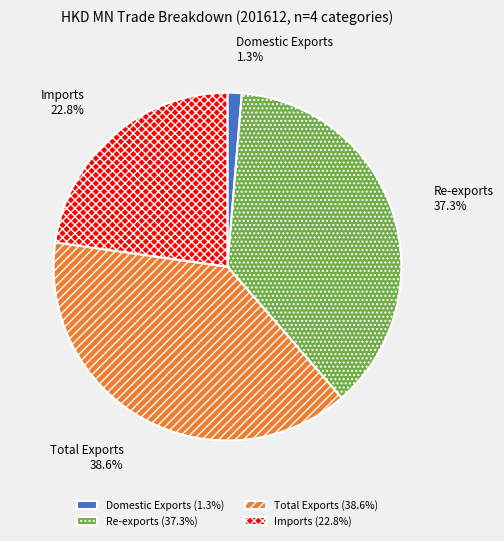

What percentage is NOT represented by Domestic Exports?

98.7%